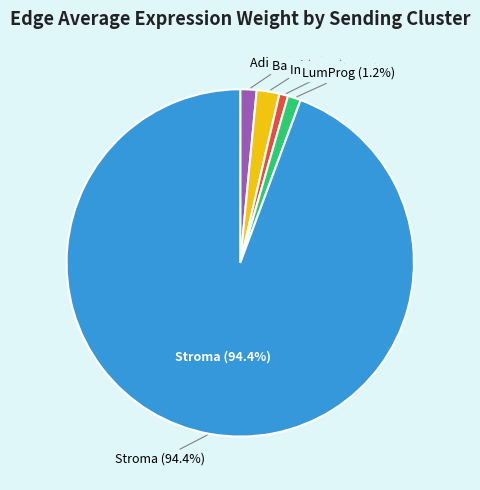

Which has a higher value, Stroma or Basal?

Stroma